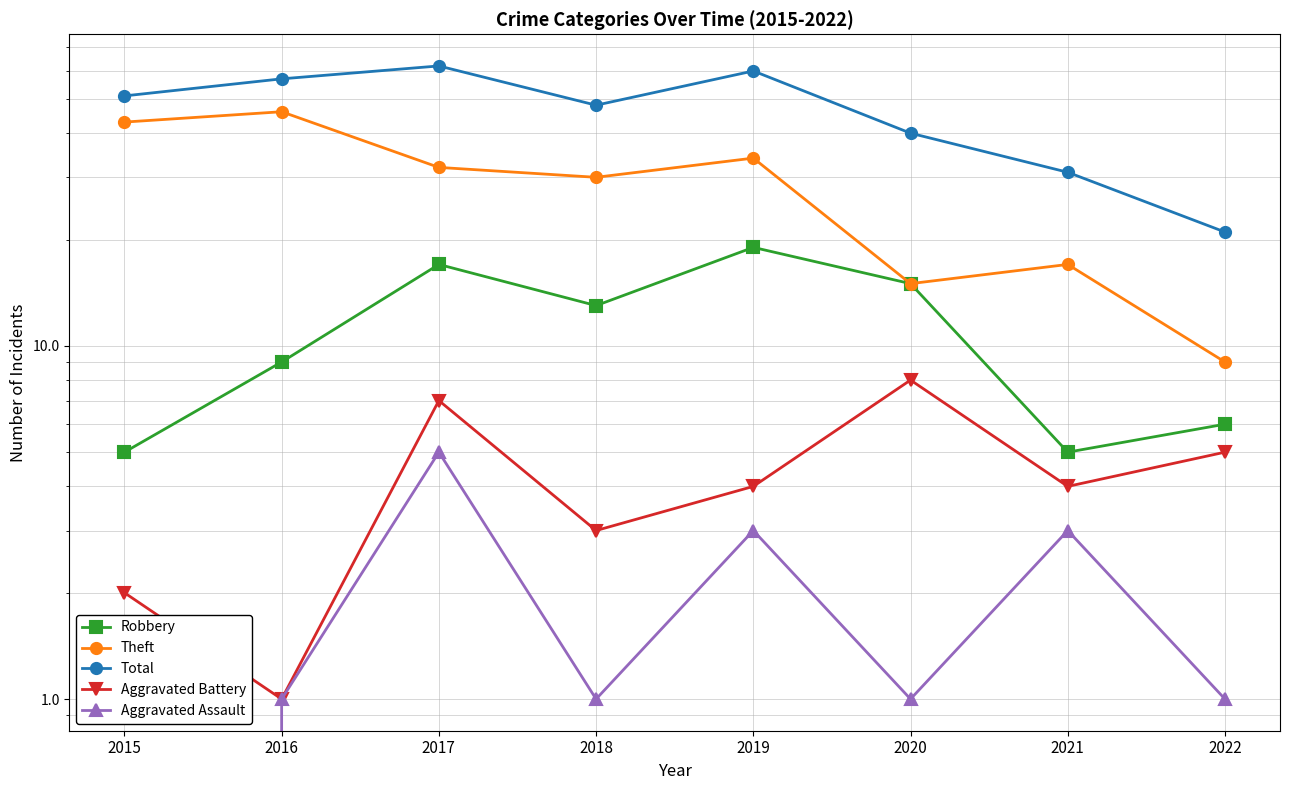

Reading right to left, list all the values displayed in this chart.

Robbery: 2022=6	2021=5	2020=15	2019=19	2018=13	2017=17	2016=9	2015=5
Theft: 2022=9	2021=17	2020=15	2019=34	2018=30	2017=32	2016=46	2015=43
Total: 2022=21	2021=31	2020=40	2019=60	2018=48	2017=62	2016=57	2015=51
Aggravated Battery: 2022=5	2021=4	2020=8	2019=4	2018=3	2017=7	2016=1	2015=2
Aggravated Assault: 2022=1	2021=3	2020=1	2019=3	2018=1	2017=5	2016=1	2015=0